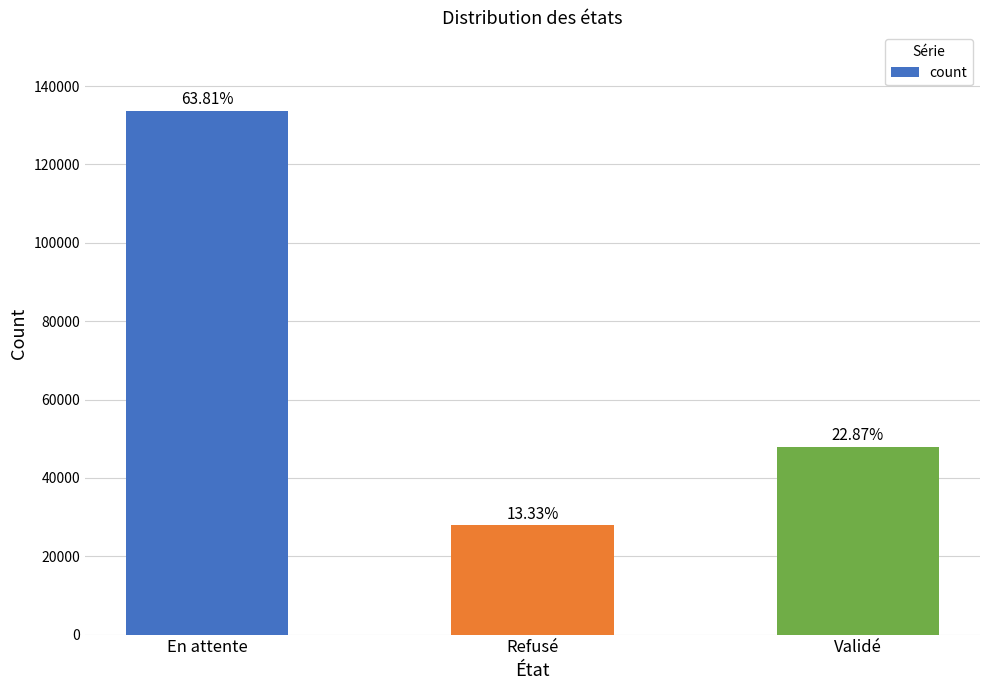

Does the chart contain any negative values?

No